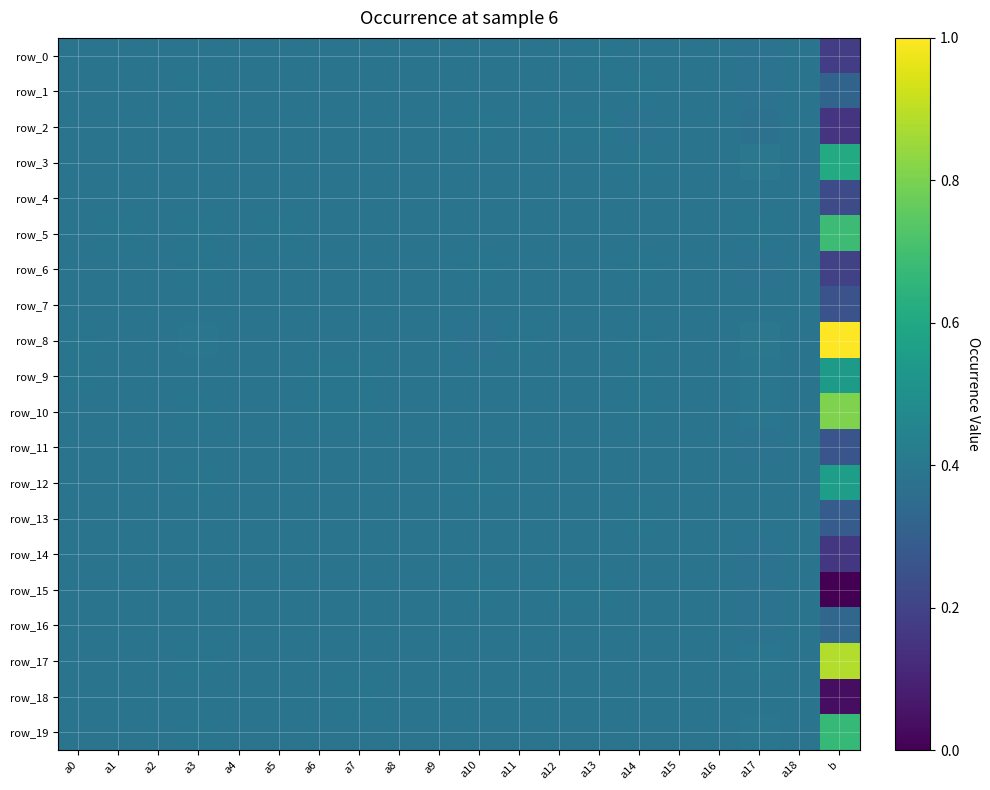

Reading right to left, what are all the values shown in this chart?

row_0: b=0.2	a18=0.4	a17=0.4	a16=0.4	a15=0.4	a14=0.4	a13=0.4	a12=0.4	a11=0.4	a10=0.4	a9=0.4	a8=0.4	a7=0.4	a6=0.4	a5=0.4	a4=0.4	a3=0.4	a2=0.4	a1=0.4	a0=0.4
row_1: b=0.3	a18=0.4	a17=0.4	a16=0.4	a15=0.4	a14=0.4	a13=0.4	a12=0.4	a11=0.4	a10=0.4	a9=0.4	a8=0.4	a7=0.4	a6=0.4	a5=0.4	a4=0.4	a3=0.4	a2=0.4	a1=0.4	a0=0.4
row_2: b=0.2	a18=0.4	a17=0.4	a16=0.4	a15=0.4	a14=0.4	a13=0.4	a12=0.4	a11=0.4	a10=0.4	a9=0.4	a8=0.4	a7=0.4	a6=0.4	a5=0.4	a4=0.4	a3=0.4	a2=0.4	a1=0.4	a0=0.4
row_3: b=0.6	a18=0.4	a17=0.4	a16=0.4	a15=0.4	a14=0.4	a13=0.4	a12=0.4	a11=0.4	a10=0.4	a9=0.4	a8=0.4	a7=0.4	a6=0.4	a5=0.4	a4=0.4	a3=0.4	a2=0.4	a1=0.4	a0=0.4
row_4: b=0.2	a18=0.4	a17=0.4	a16=0.4	a15=0.4	a14=0.4	a13=0.4	a12=0.4	a11=0.4	a10=0.4	a9=0.4	a8=0.4	a7=0.4	a6=0.4	a5=0.4	a4=0.4	a3=0.4	a2=0.4	a1=0.4	a0=0.4
row_5: b=0.7	a18=0.4	a17=0.4	a16=0.4	a15=0.4	a14=0.4	a13=0.4	a12=0.4	a11=0.4	a10=0.4	a9=0.4	a8=0.4	a7=0.4	a6=0.4	a5=0.4	a4=0.4	a3=0.4	a2=0.4	a1=0.4	a0=0.4
row_6: b=0.2	a18=0.4	a17=0.4	a16=0.4	a15=0.4	a14=0.4	a13=0.4	a12=0.4	a11=0.4	a10=0.4	a9=0.4	a8=0.4	a7=0.4	a6=0.4	a5=0.4	a4=0.4	a3=0.4	a2=0.4	a1=0.4	a0=0.4
row_7: b=0.3	a18=0.4	a17=0.4	a16=0.4	a15=0.4	a14=0.4	a13=0.4	a12=0.4	a11=0.4	a10=0.4	a9=0.4	a8=0.4	a7=0.4	a6=0.4	a5=0.4	a4=0.4	a3=0.4	a2=0.4	a1=0.4	a0=0.4
row_8: b=1.0	a18=0.4	a17=0.4	a16=0.4	a15=0.4	a14=0.4	a13=0.4	a12=0.4	a11=0.4	a10=0.4	a9=0.4	a8=0.4	a7=0.4	a6=0.4	a5=0.4	a4=0.4	a3=0.4	a2=0.4	a1=0.4	a0=0.4
row_9: b=0.5	a18=0.4	a17=0.4	a16=0.4	a15=0.4	a14=0.4	a13=0.4	a12=0.4	a11=0.4	a10=0.4	a9=0.4	a8=0.4	a7=0.4	a6=0.4	a5=0.4	a4=0.4	a3=0.4	a2=0.4	a1=0.4	a0=0.4
row_10: b=0.8	a18=0.4	a17=0.4	a16=0.4	a15=0.4	a14=0.4	a13=0.4	a12=0.4	a11=0.4	a10=0.4	a9=0.4	a8=0.4	a7=0.4	a6=0.4	a5=0.4	a4=0.4	a3=0.4	a2=0.4	a1=0.4	a0=0.4
row_11: b=0.3	a18=0.4	a17=0.4	a16=0.4	a15=0.4	a14=0.4	a13=0.4	a12=0.4	a11=0.4	a10=0.4	a9=0.4	a8=0.4	a7=0.4	a6=0.4	a5=0.4	a4=0.4	a3=0.4	a2=0.4	a1=0.4	a0=0.4
row_12: b=0.6	a18=0.4	a17=0.4	a16=0.4	a15=0.4	a14=0.4	a13=0.4	a12=0.4	a11=0.4	a10=0.4	a9=0.4	a8=0.4	a7=0.4	a6=0.4	a5=0.4	a4=0.4	a3=0.4	a2=0.4	a1=0.4	a0=0.4
row_13: b=0.3	a18=0.4	a17=0.4	a16=0.4	a15=0.4	a14=0.4	a13=0.4	a12=0.4	a11=0.4	a10=0.4	a9=0.4	a8=0.4	a7=0.4	a6=0.4	a5=0.4	a4=0.4	a3=0.4	a2=0.4	a1=0.4	a0=0.4
row_14: b=0.2	a18=0.4	a17=0.4	a16=0.4	a15=0.4	a14=0.4	a13=0.4	a12=0.4	a11=0.4	a10=0.4	a9=0.4	a8=0.4	a7=0.4	a6=0.4	a5=0.4	a4=0.4	a3=0.4	a2=0.4	a1=0.4	a0=0.4
row_15: b=0.0	a18=0.4	a17=0.4	a16=0.4	a15=0.4	a14=0.4	a13=0.4	a12=0.4	a11=0.4	a10=0.4	a9=0.4	a8=0.4	a7=0.4	a6=0.4	a5=0.4	a4=0.4	a3=0.4	a2=0.4	a1=0.4	a0=0.4
row_16: b=0.3	a18=0.4	a17=0.4	a16=0.4	a15=0.4	a14=0.4	a13=0.4	a12=0.4	a11=0.4	a10=0.4	a9=0.4	a8=0.4	a7=0.4	a6=0.4	a5=0.4	a4=0.4	a3=0.4	a2=0.4	a1=0.4	a0=0.4
row_17: b=0.9	a18=0.4	a17=0.4	a16=0.4	a15=0.4	a14=0.4	a13=0.4	a12=0.4	a11=0.4	a10=0.4	a9=0.4	a8=0.4	a7=0.4	a6=0.4	a5=0.4	a4=0.4	a3=0.4	a2=0.4	a1=0.4	a0=0.4
row_18: b=0.0	a18=0.4	a17=0.4	a16=0.4	a15=0.4	a14=0.4	a13=0.4	a12=0.4	a11=0.4	a10=0.4	a9=0.4	a8=0.4	a7=0.4	a6=0.4	a5=0.4	a4=0.4	a3=0.4	a2=0.4	a1=0.4	a0=0.4
row_19: b=0.7	a18=0.4	a17=0.4	a16=0.4	a15=0.4	a14=0.4	a13=0.4	a12=0.4	a11=0.4	a10=0.4	a9=0.4	a8=0.4	a7=0.4	a6=0.4	a5=0.4	a4=0.4	a3=0.4	a2=0.4	a1=0.4	a0=0.4